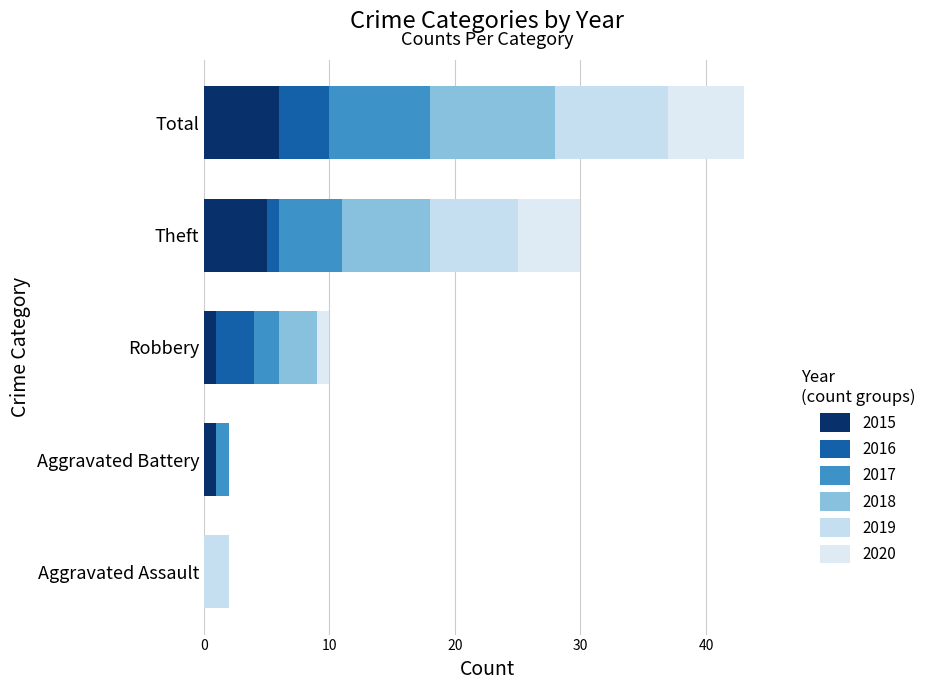

How many categories are shown in the chart?

5